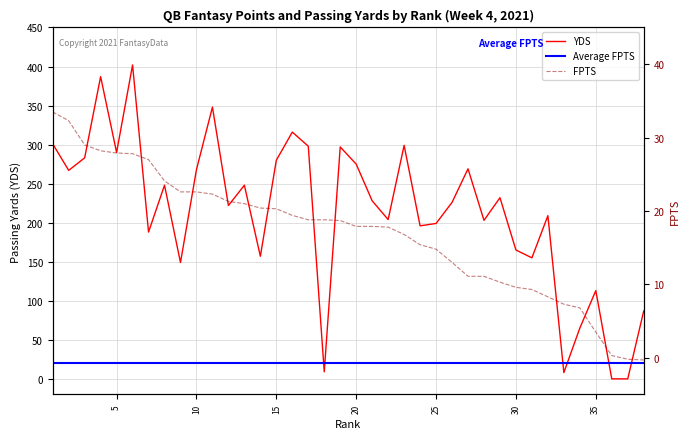

True or false: FPTS and YDS intersect in this chart.

True